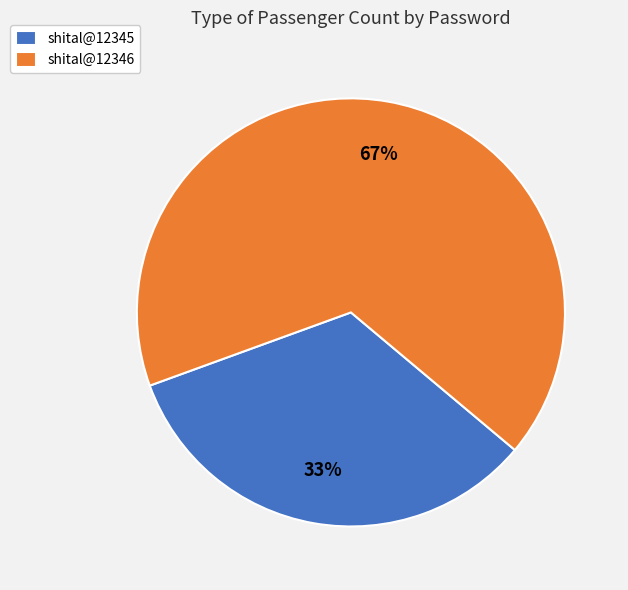

To the nearest percent, what portion does shital@12346 represent?

67%